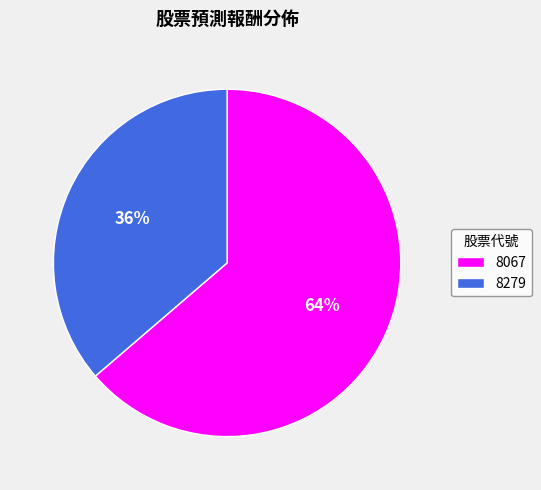

Which has a higher value, 8067 or 8279?

8067